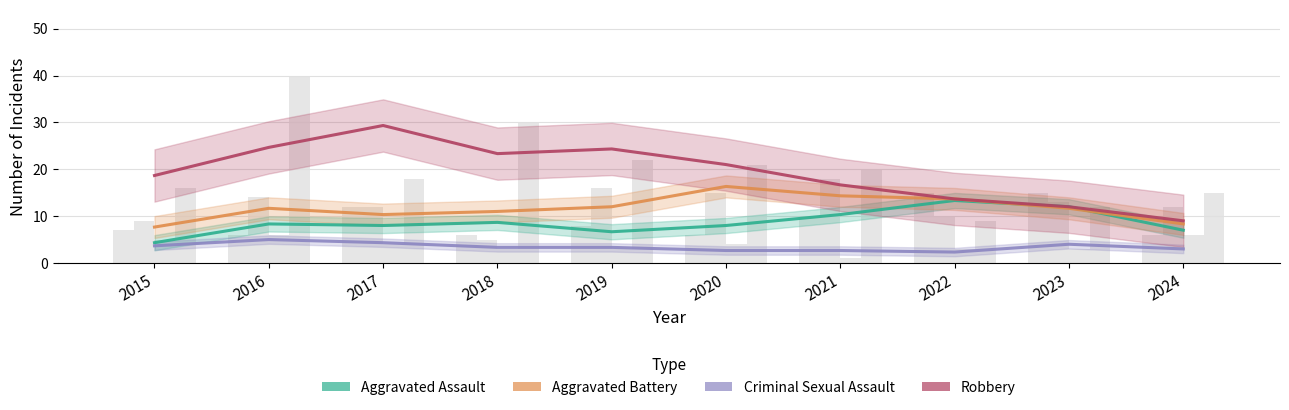

List the series in order of their peak value, lowest first.

Criminal Sexual Assault, Aggravated Assault, Aggravated Battery, Robbery